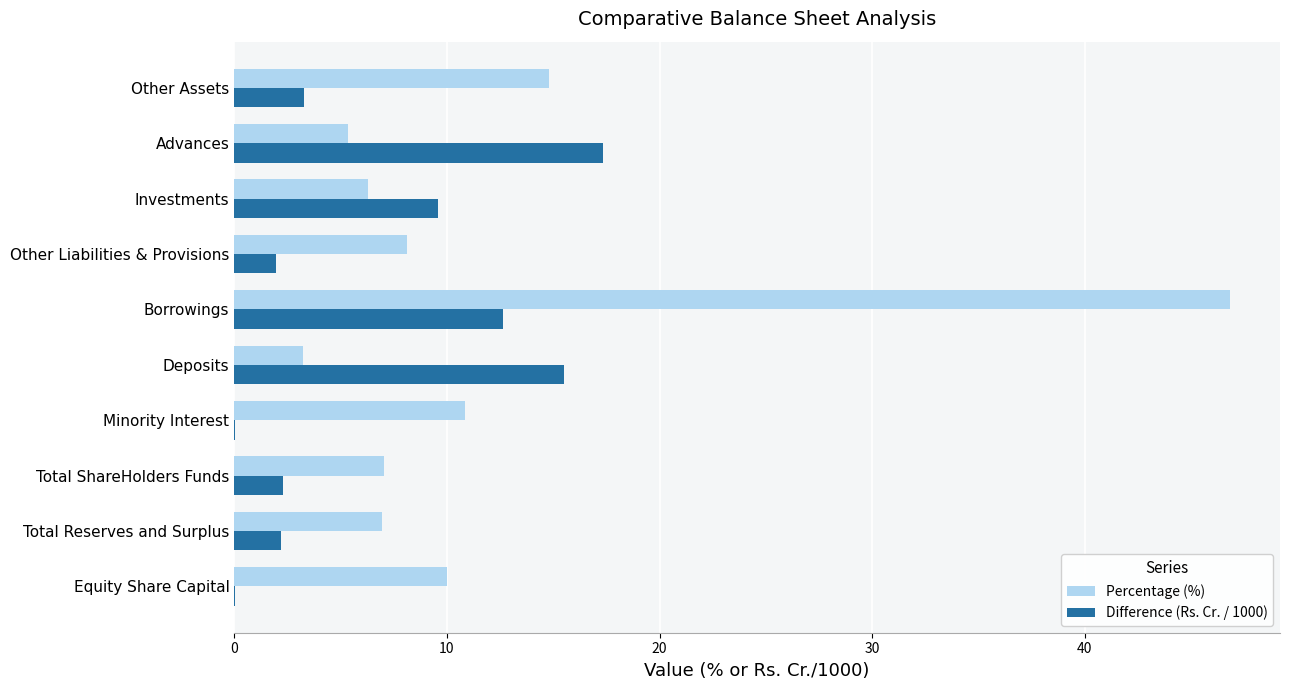

What value does the Percentage (%) series have at Borrowings?

46.8